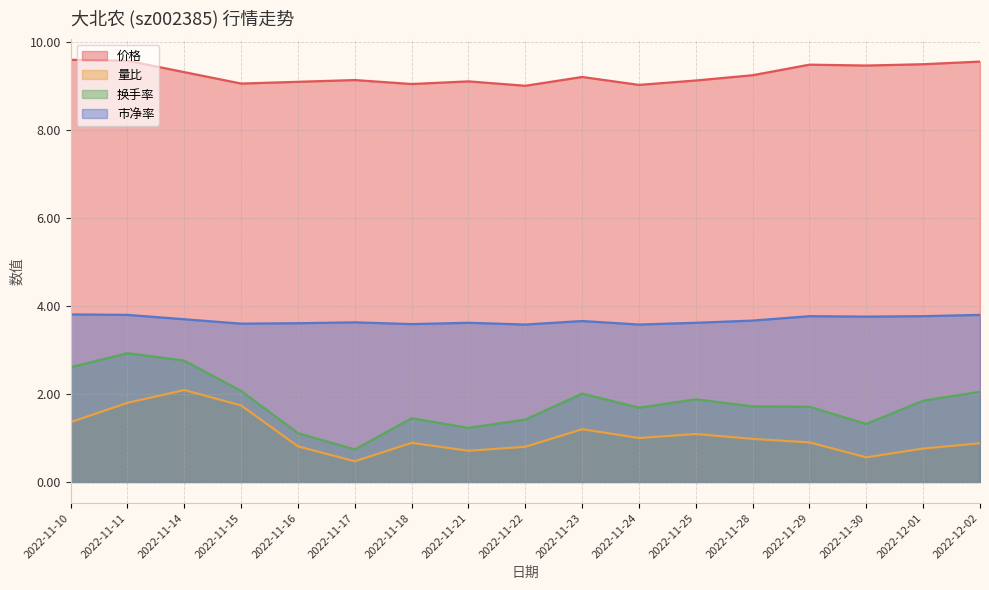

At which category does the chart reach its minimum across all series?

2022-11-17